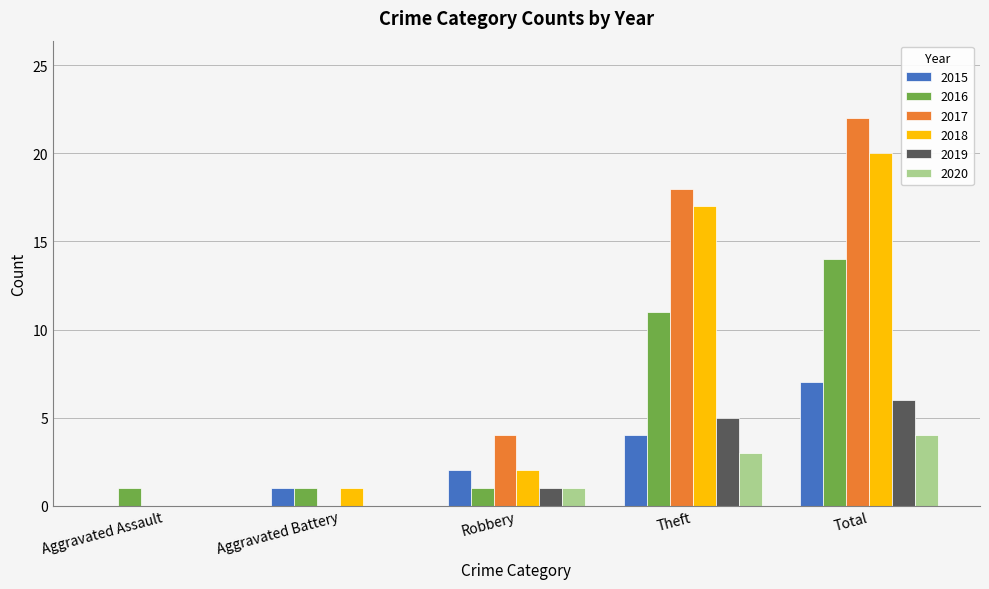

Reading left to right, what are all the values shown in this chart?

2015: 0	1	2	4	7
2016: 1	1	1	11	14
2017: 0	0	4	18	22
2018: 0	1	2	17	20
2019: 0	0	1	5	6
2020: 0	0	1	3	4